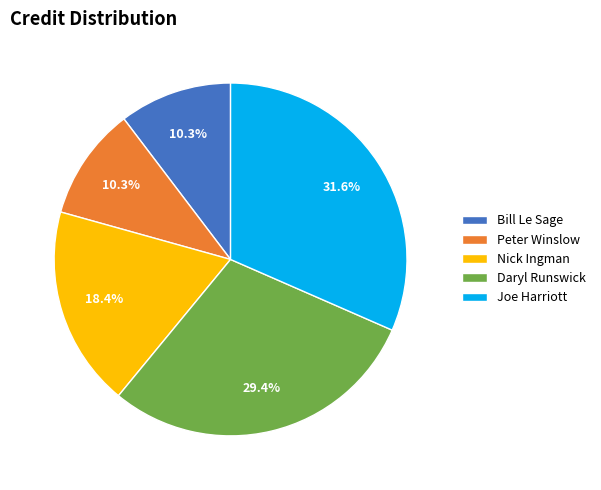

How much of the chart is everything except Bill Le Sage?

89.7%